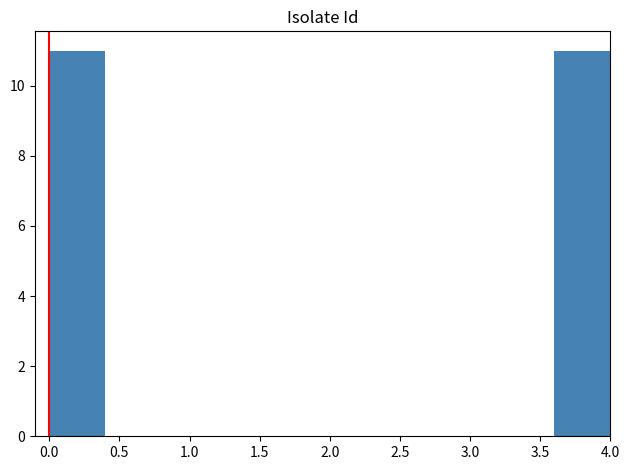

What is the height of the bar covering 3.6 to 4.0 on the x-axis? The values are not printed on the chart, so give them approximately, as read against the axis.

11